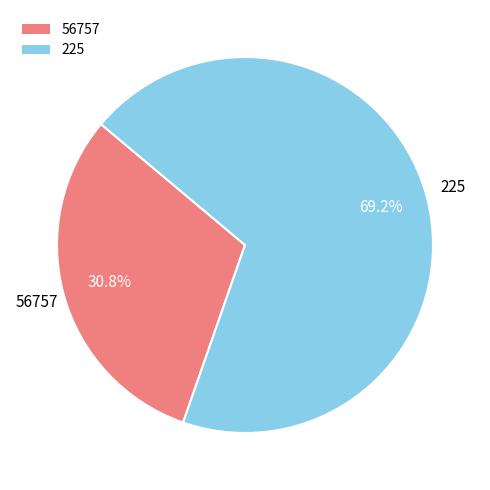

How many slices are in this pie chart?

2